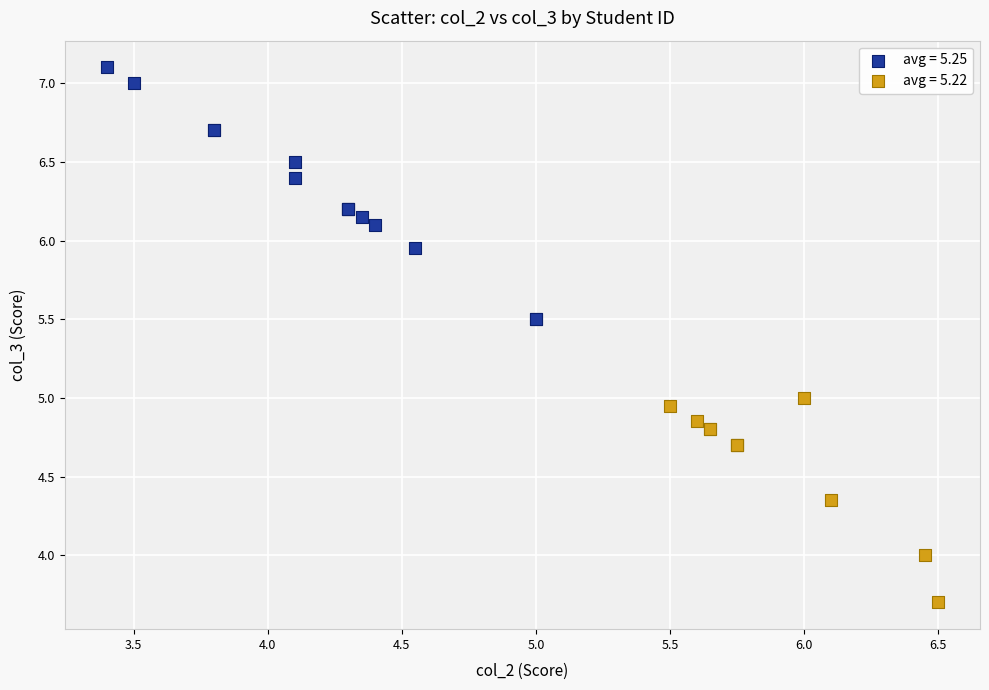

Which series has the widest spread of Y values?

avg = 5.25